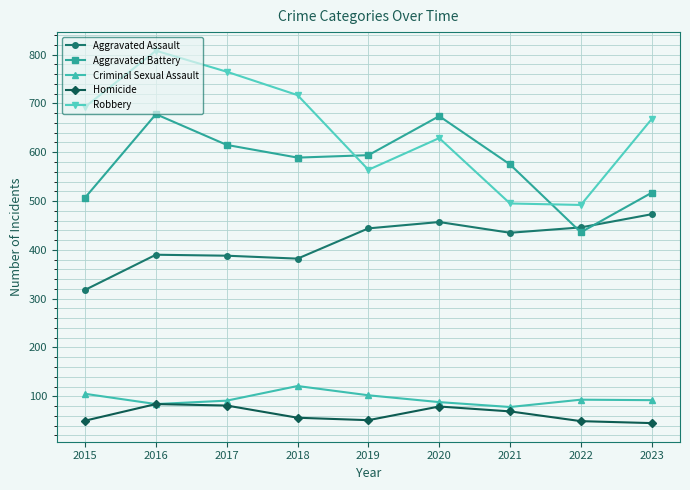

What is the value of the Homicide point at the 3rd from the left?

81